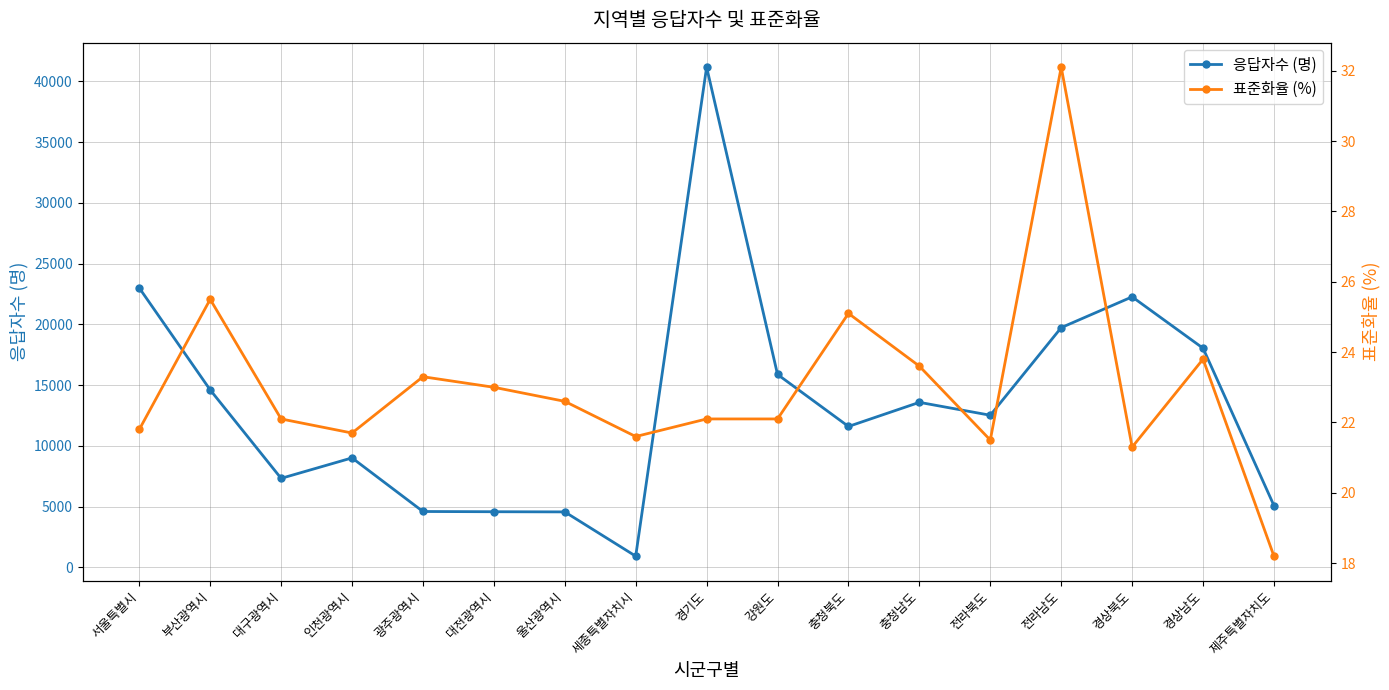

Is it true that 표준화율 (%) equals 22.1 at 강원도?

True